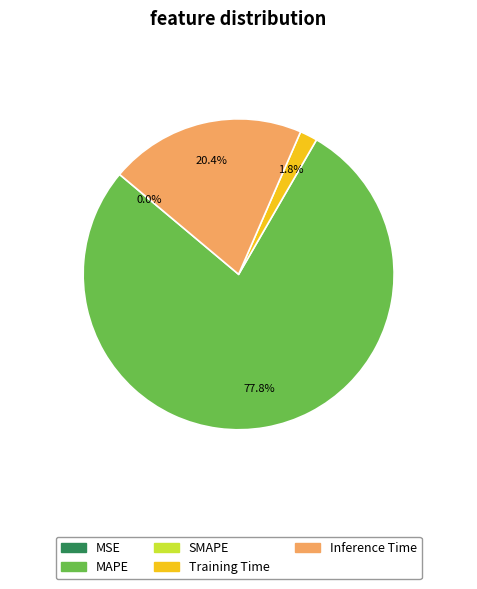

Is there any slice that represents more than half of the pie?

Yes